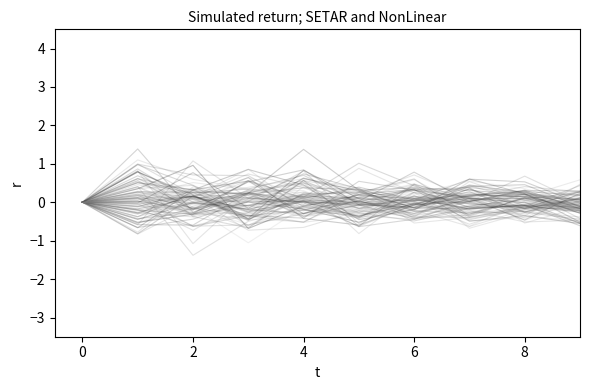

The value of NonLinear at 0 is 0.0. True or false?

True